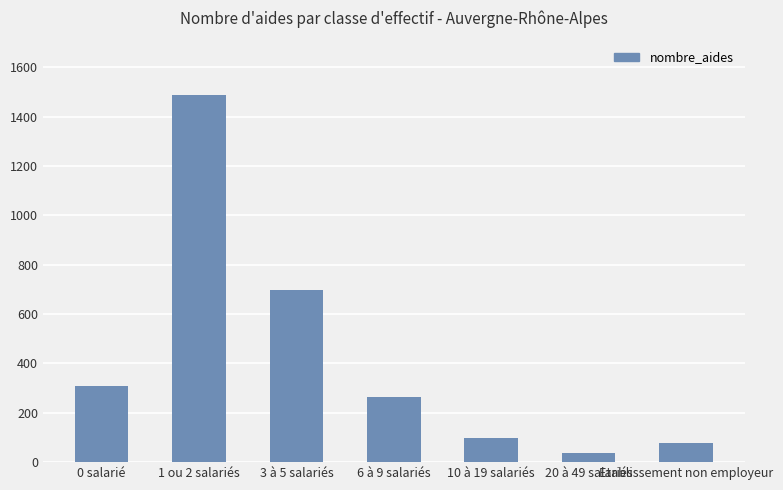

Reading left to right, list all the values displayed in this chart.

0 salarié=310	1 ou 2 salariés=1487	3 à 5 salariés=697	6 à 9 salariés=264	10 à 19 salariés=96	20 à 49 salariés=39	Etablissement non employeur=76